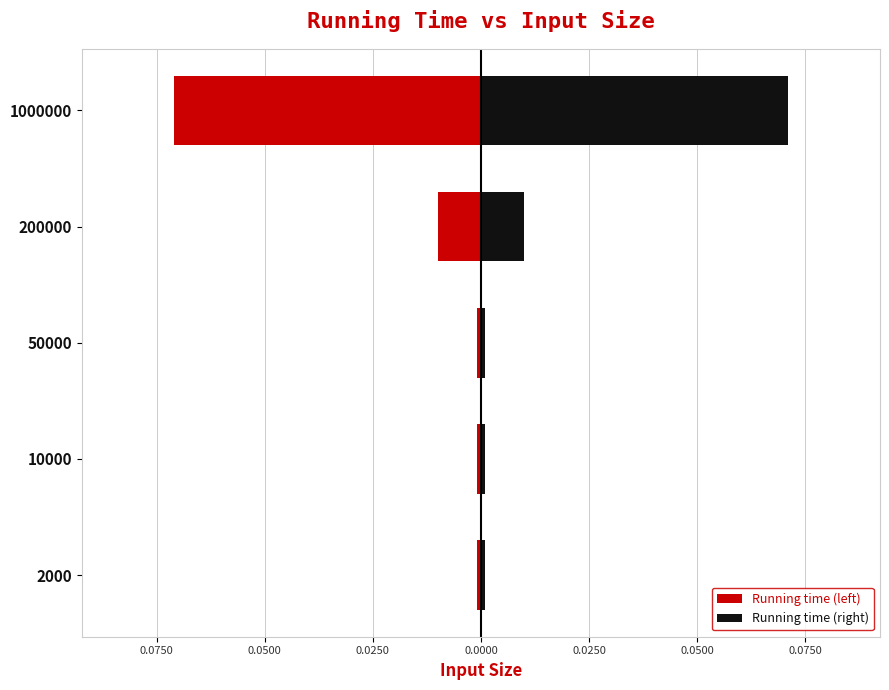

What is the maximum value shown in the chart?

0.1